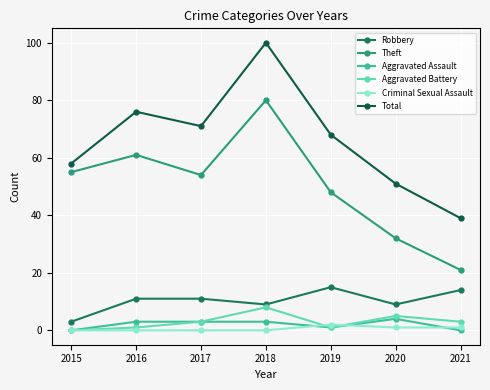

List the labels in order of Criminal Sexual Assault value, largest first.

2019, 2020, 2021, 2015, 2016, 2017, 2018